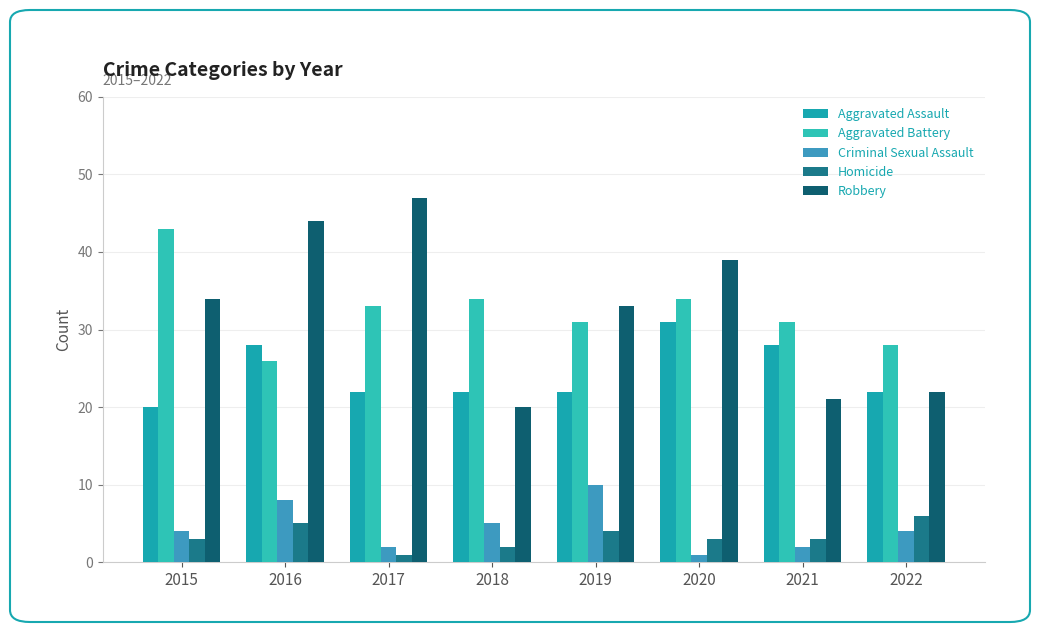

Are the bars horizontal?

No